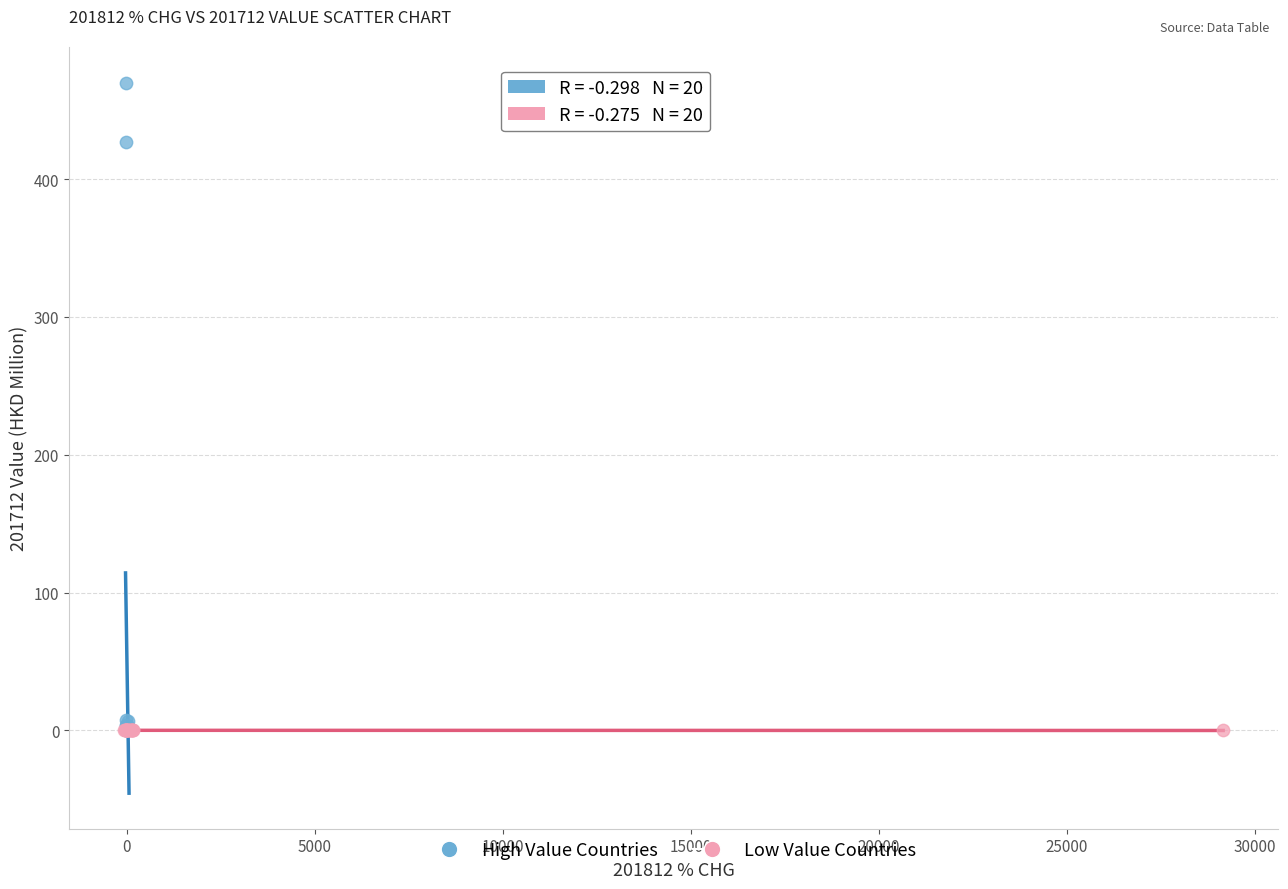

Which series has the largest Y range (max minus min)?

High Value Countries